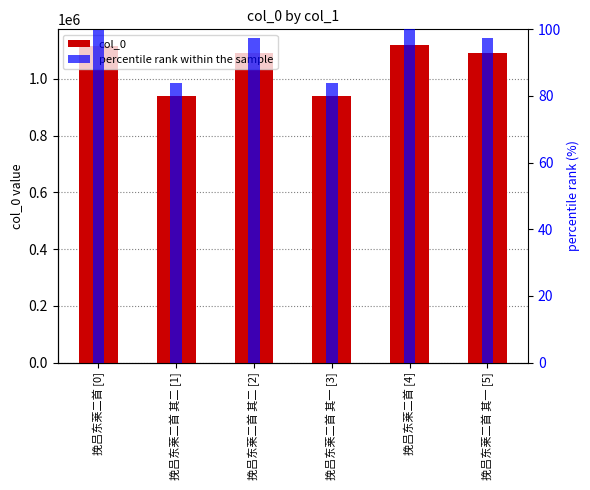

How many data points in percentile rank within the sample are less than 97?

2